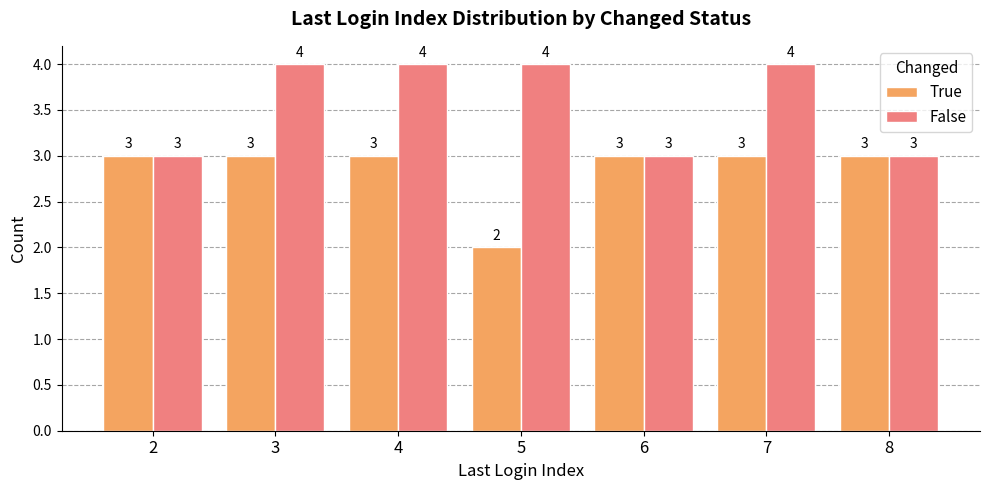

List the series in order of their peak value, lowest first.

True, False